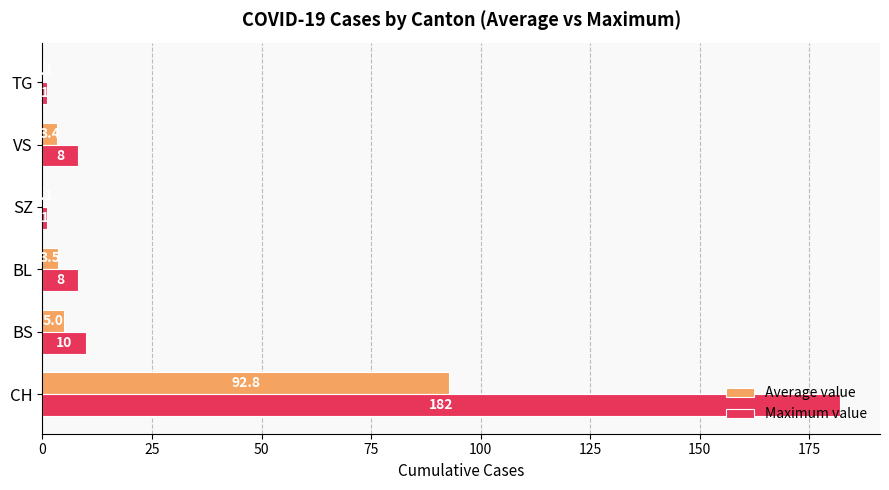

At which category is the sum across all series the highest?

CH